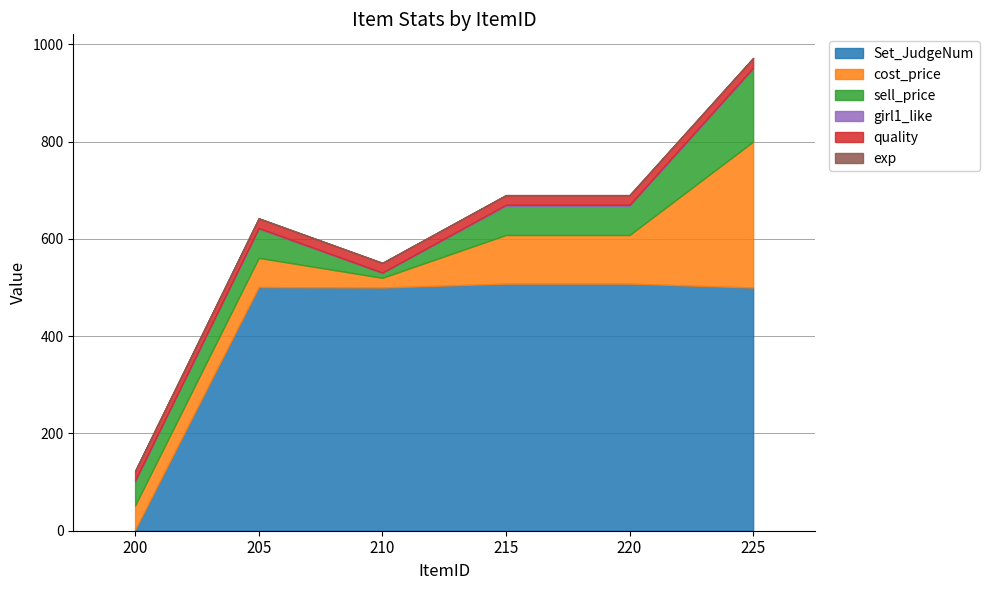

True or false: Crepe_Mat and Crepe intersect in this chart.

False